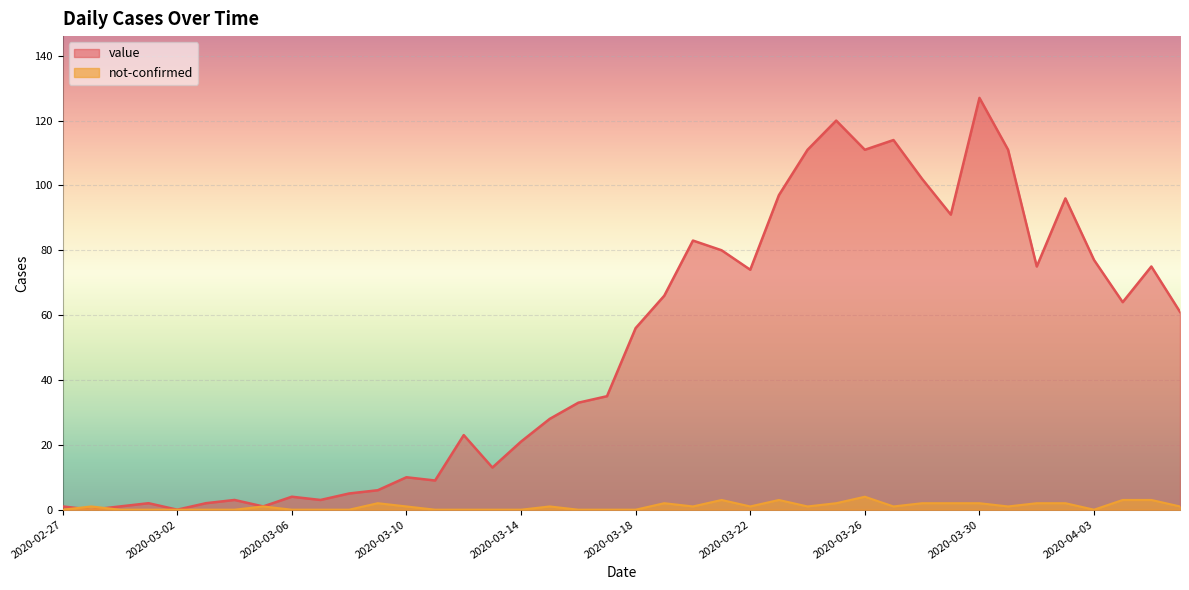

What is the average value of the not-confirmed series?

1